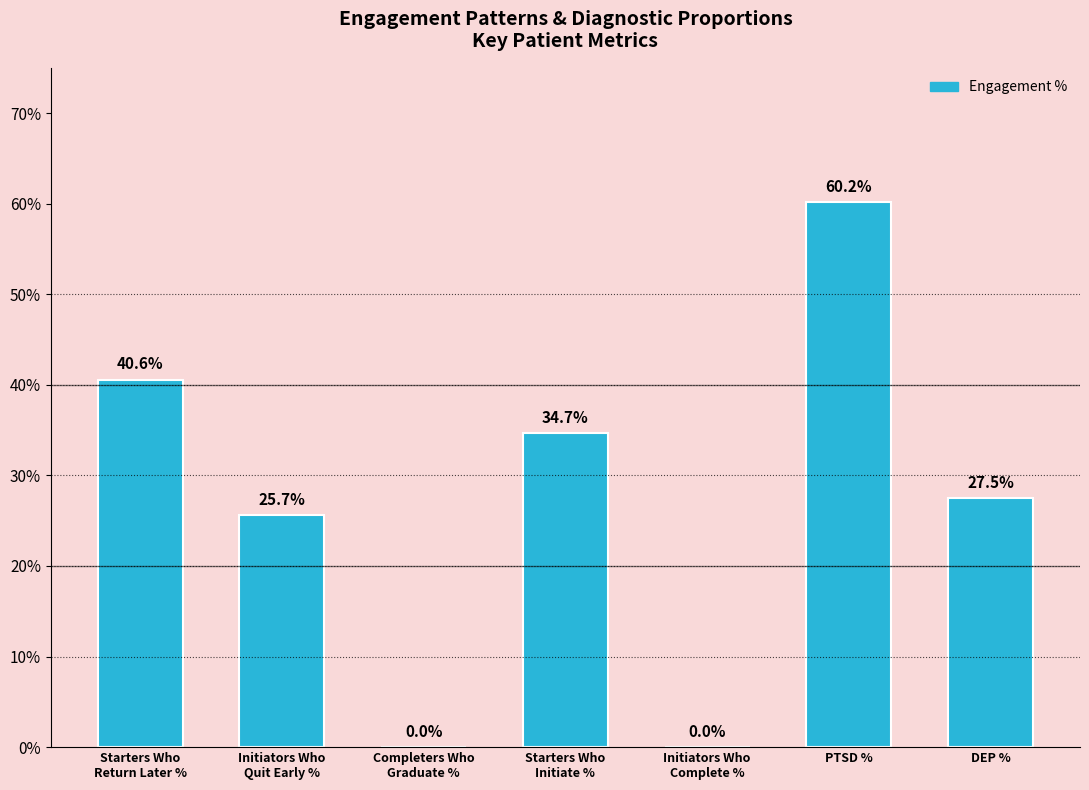

Are the bars horizontal?

No